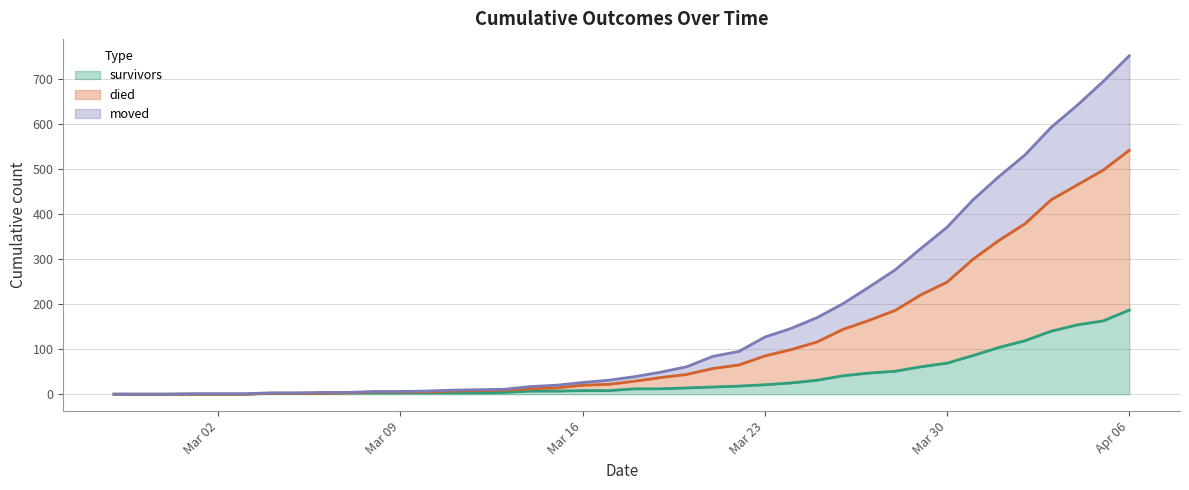

How many data points in died are above 39?

19